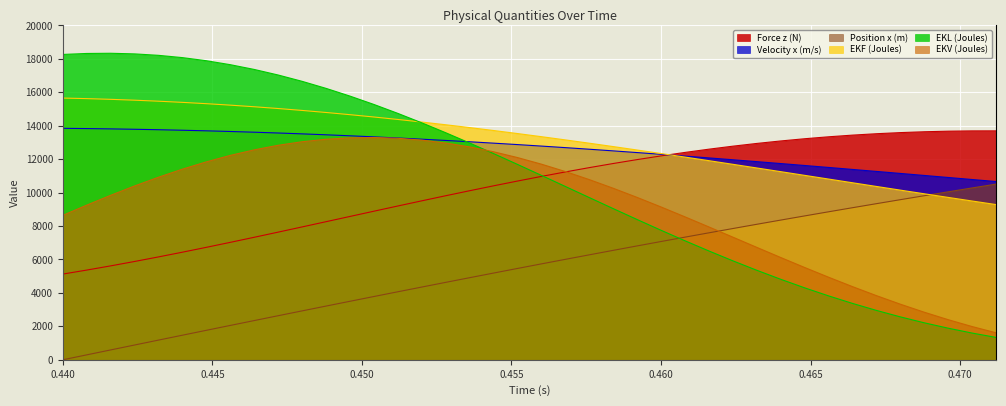

What is the average value of the Force z (N) series?

10299.1